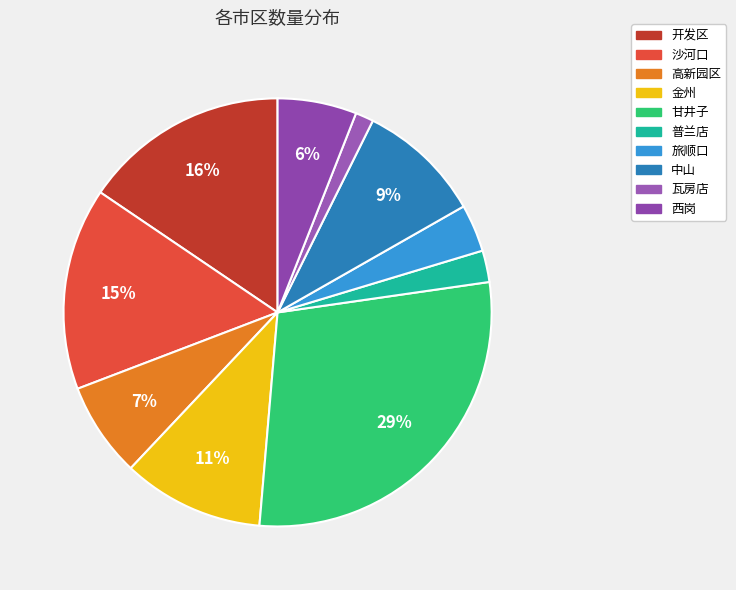

How many segments does this pie chart have?

10